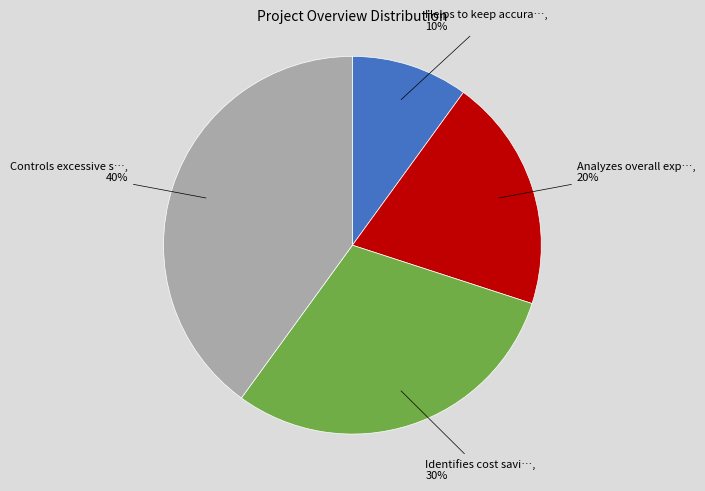

To the nearest percent, what is the difference between the largest and smallest slice percentages?

30%